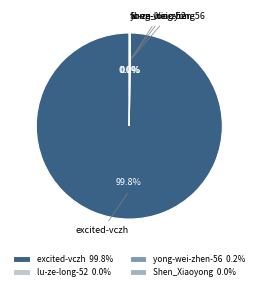

Does any single category account for the majority?

Yes